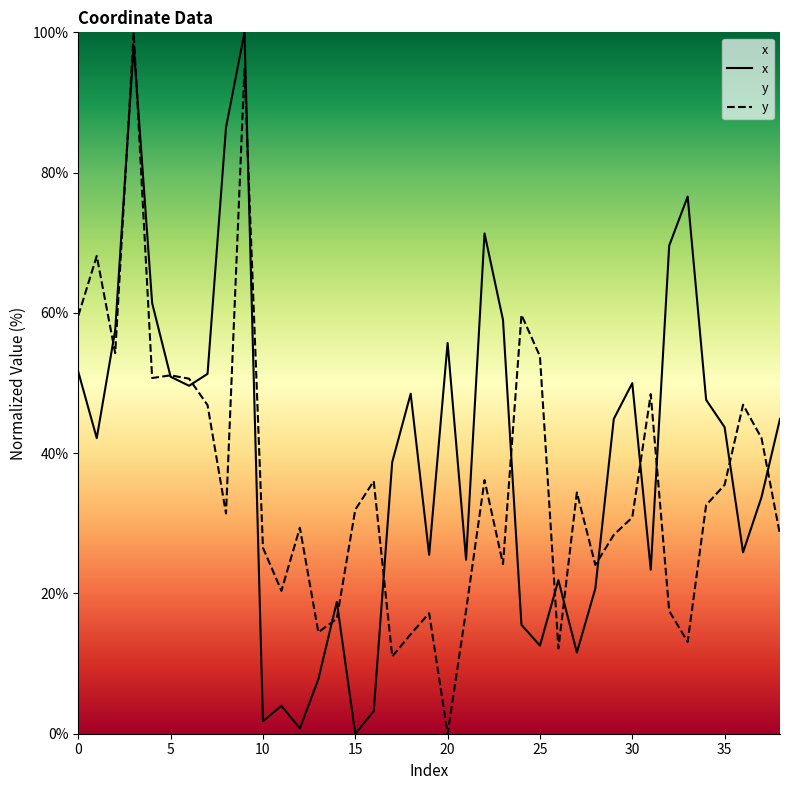

What is the maximum value for y?

100.0